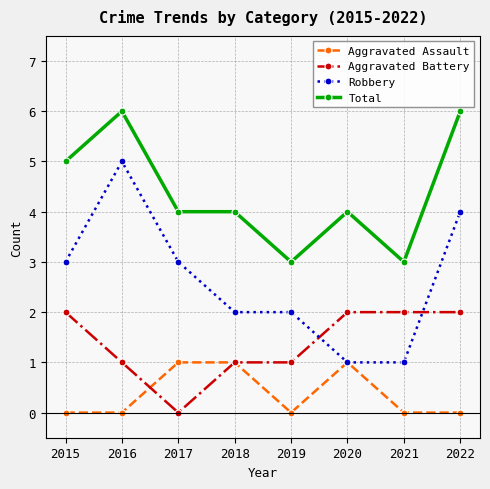

What is the difference between the highest and lowest values at 2018?

3